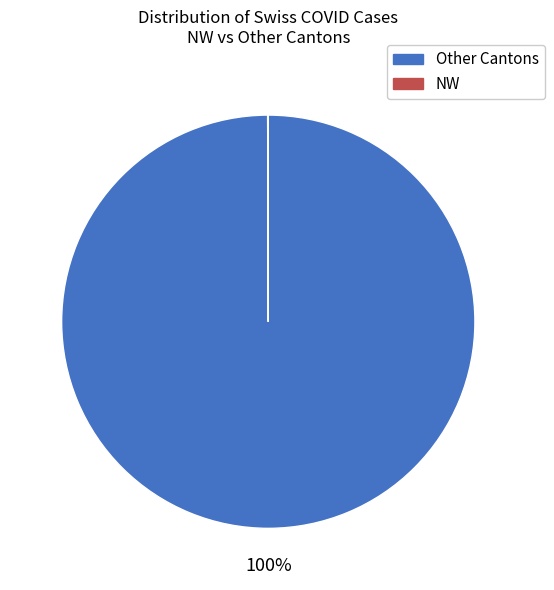

To the nearest percent, what is the average slice percentage?

50%